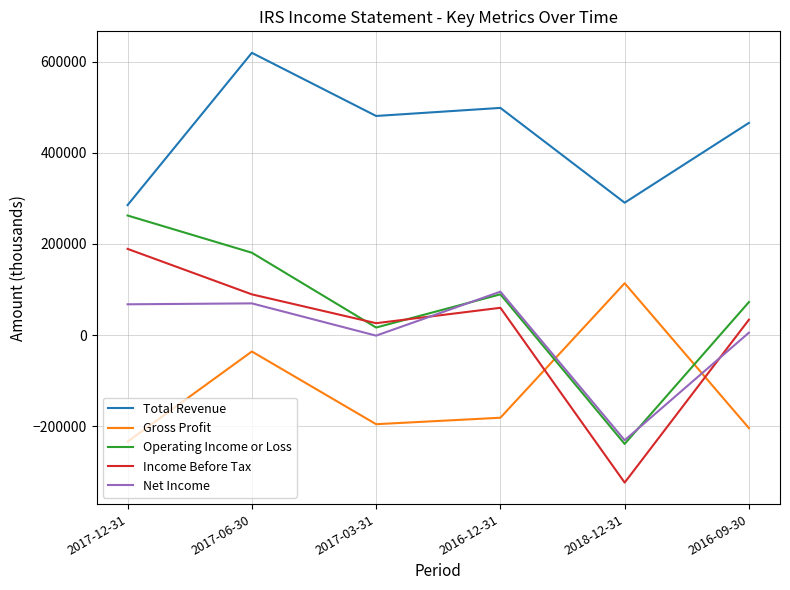

The value of Operating Income or Loss at 2017-12-31 is 262400. True or false?

True